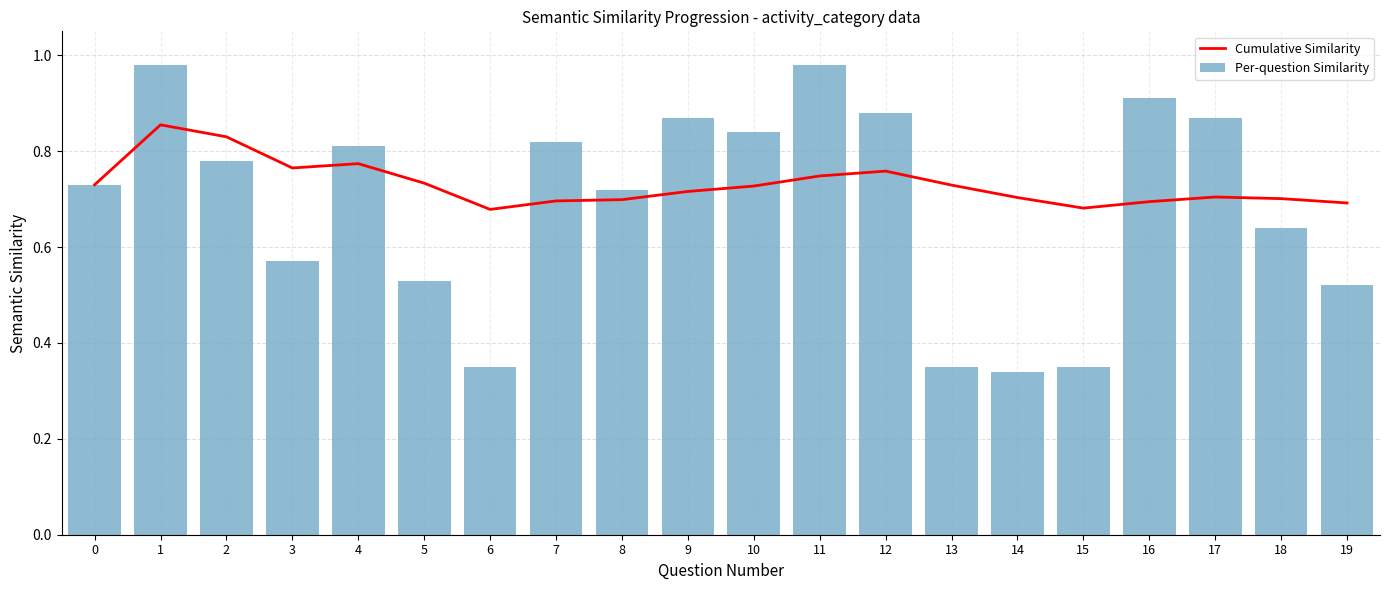

Is the value of Cumulative Similarity at 9 greater than the value of Per-question Similarity at 18?

Yes